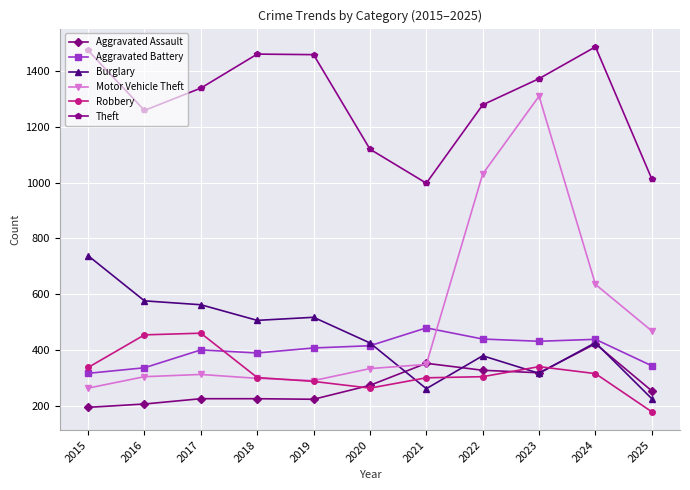

At which label does Aggravated Battery reach its minimum?

2015